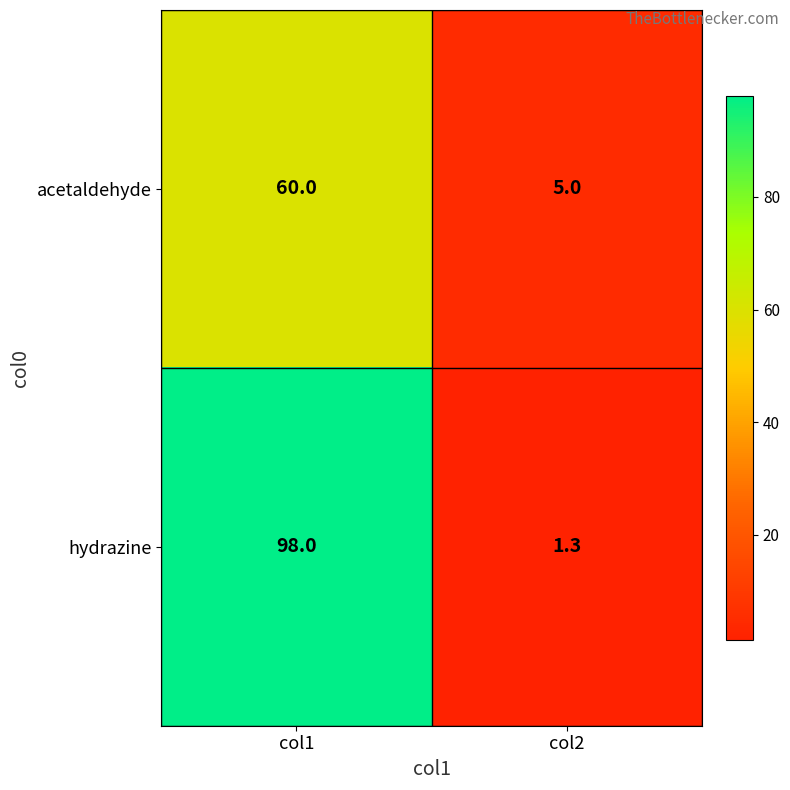

At which category is the sum across all series the highest?

col1